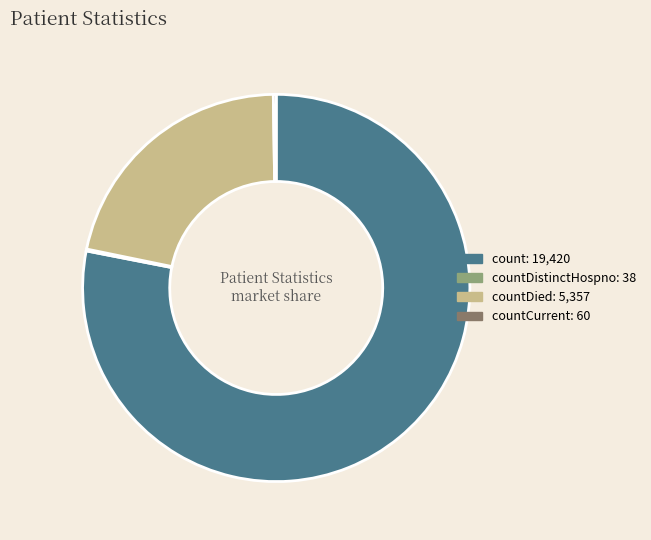

Is there any slice that represents more than half of the pie?

Yes